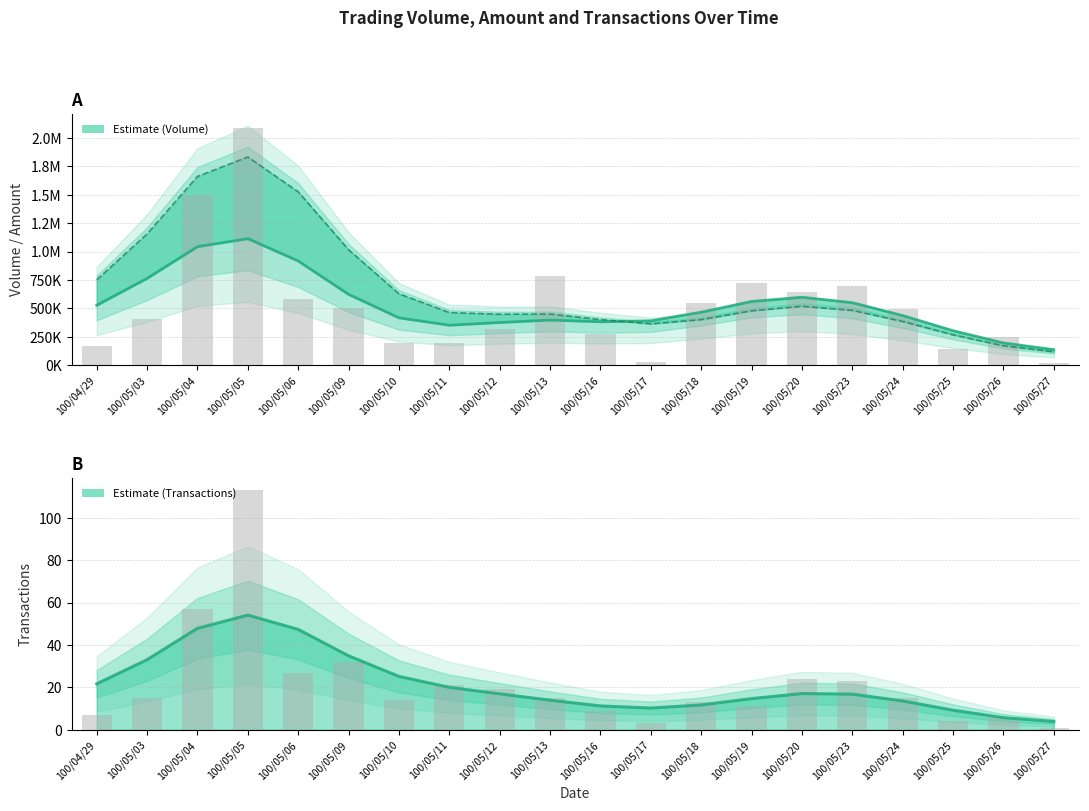

Are the bars horizontal?

No